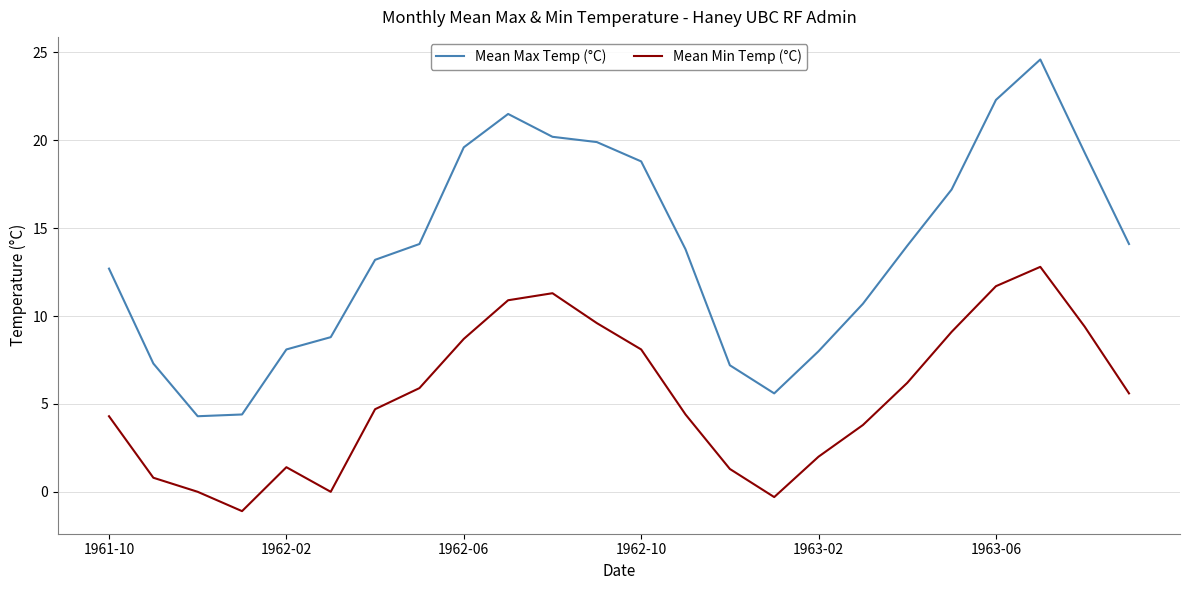

Which series has the largest total across all categories?

Mean Max Temp (°C)